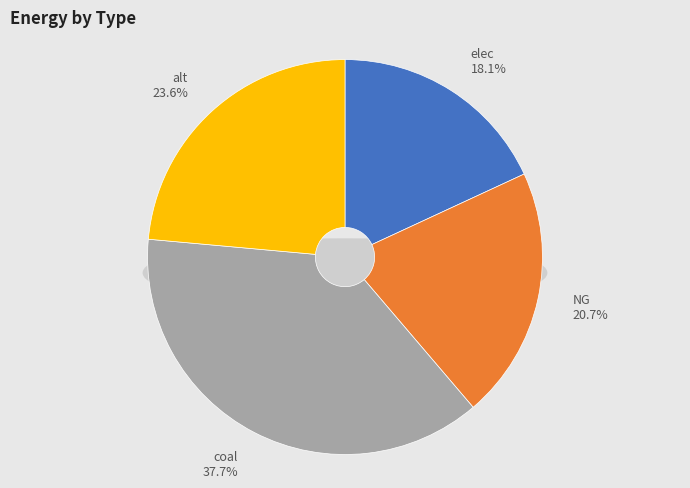

What percentage do coal and NG together represent?

58.3%